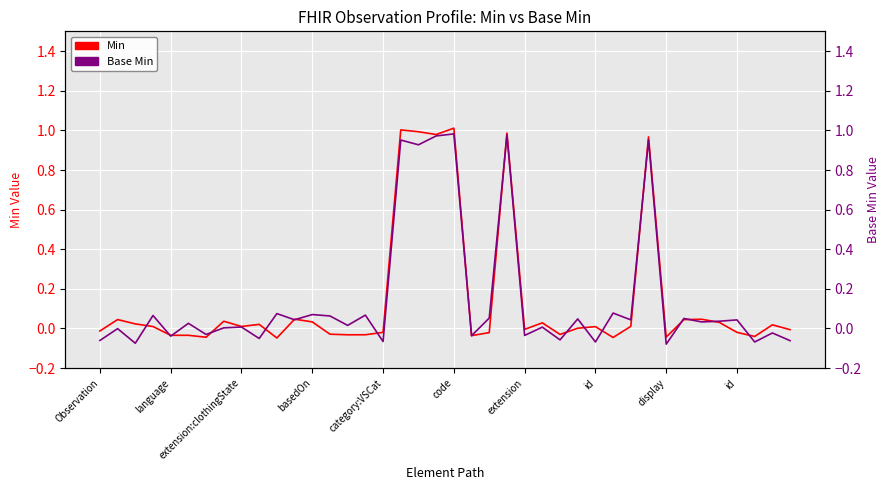

True or false: Min and Base Min cross at least once.

True